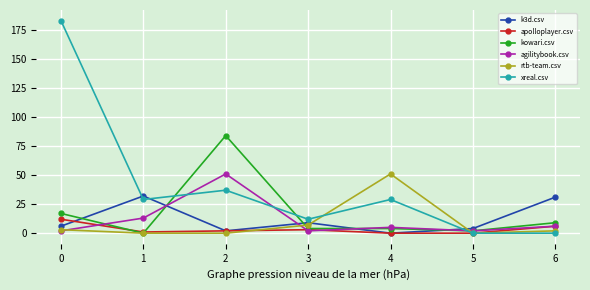

How many lines are shown in the chart?

6